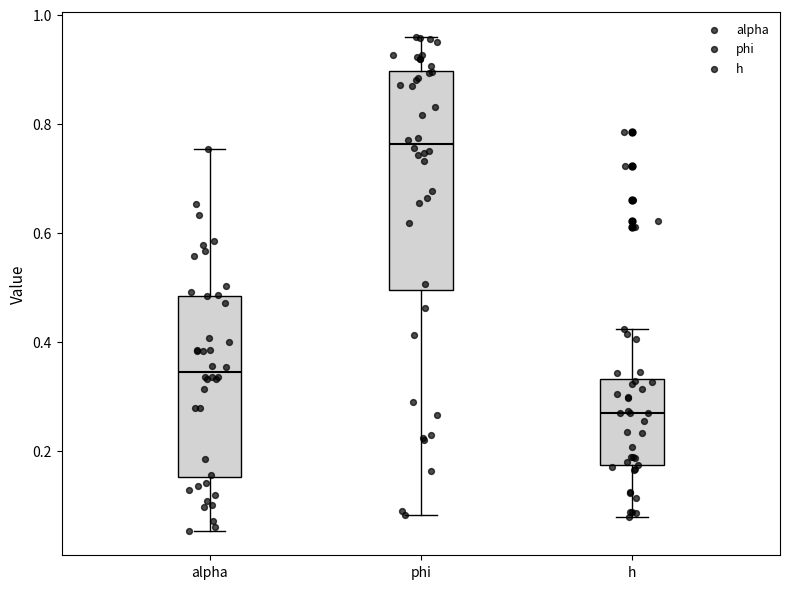

Reading left to right, transcribe this box plot: for each box, give where its median line is, the range the box spans, and where its two whiskers end, as read against the y-axis. The values are not printed on the chart, so give them approximately, as read against the axis.

alpha: median 0.34, box 0.16 to 0.48, whiskers 0.06 to 0.76
phi: median 0.76, box 0.50 to 0.90, whiskers 0.08 to 0.96
h: median 0.26, box 0.18 to 0.34, whiskers 0.08 to 0.42